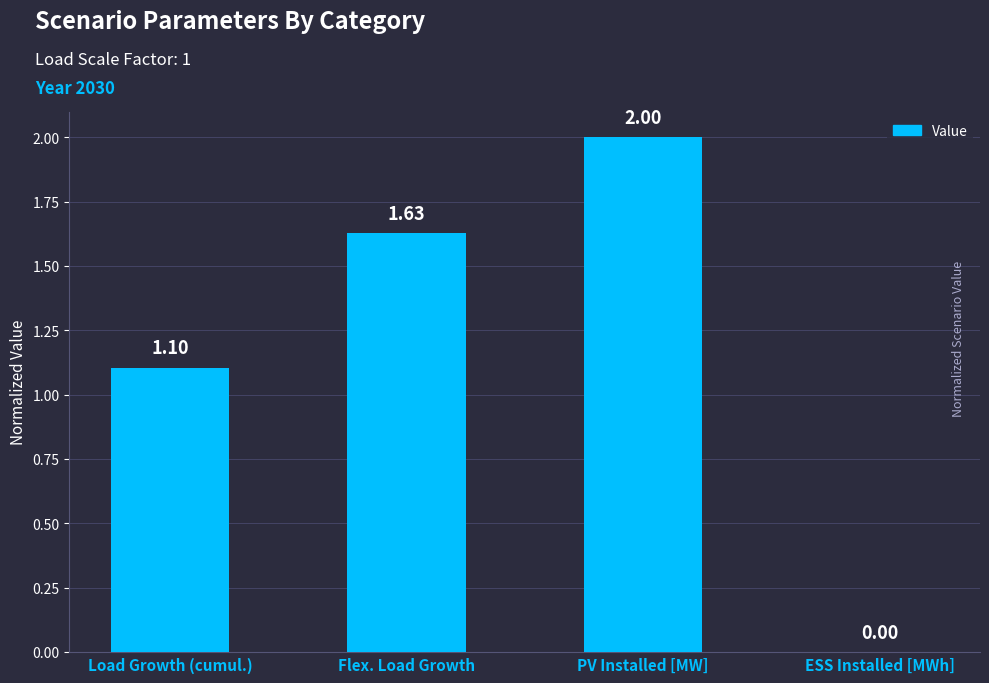

The value at PV Installed [MW] is 2.0. True or false?

True